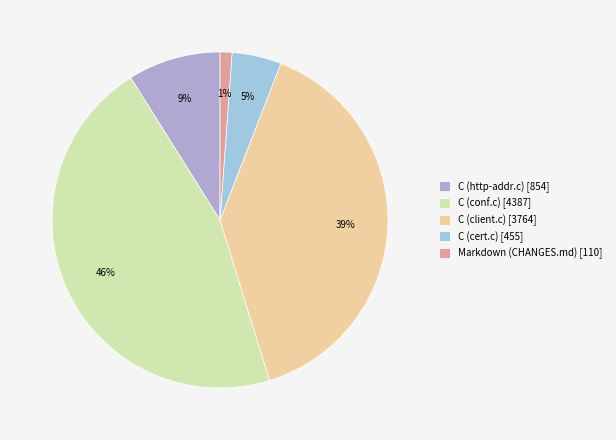

Which slice is the largest?

C (conf.c)